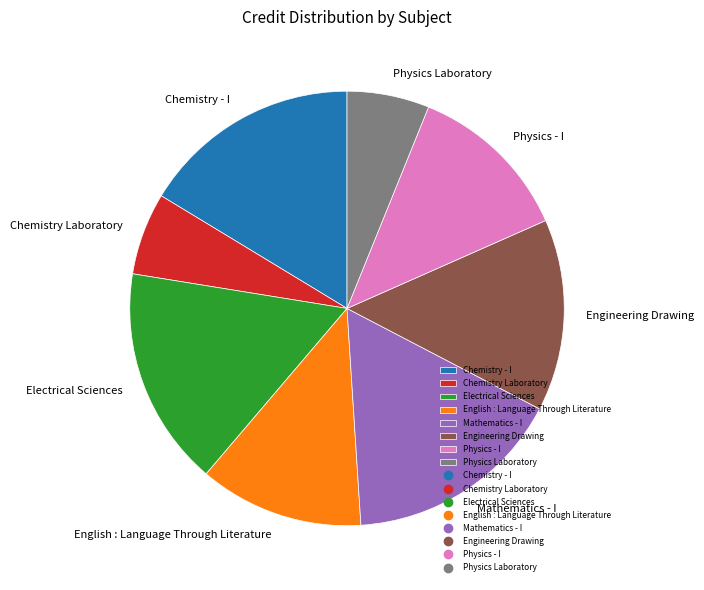

What is the ratio of the value at Electrical Sciences to the value at English : Language Through Literature?

1.3